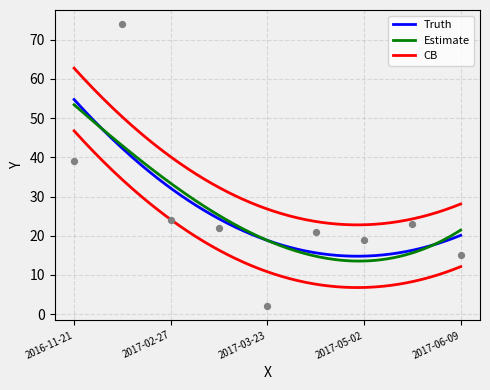

What is the change in value from 2017-02-03 to 2017-03-21?

-52